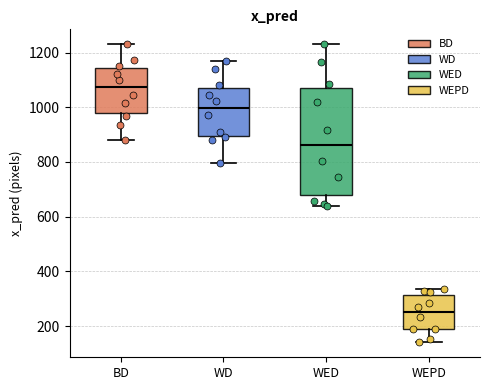

Reading left to right, read every box against the y-axis: the position of its median line, the range the box covers, and the ends of its whiskers. The values are not printed on the chart, so give them approximately, as read against the axis.

BD: median 1080, box 980 to 1140, whiskers 880 to 1220
WD: median 1000, box 900 to 1080, whiskers 800 to 1180
WED: median 860, box 680 to 1060, whiskers 640 to 1240
WEPD: median 260, box 180 to 320, whiskers 140 to 340